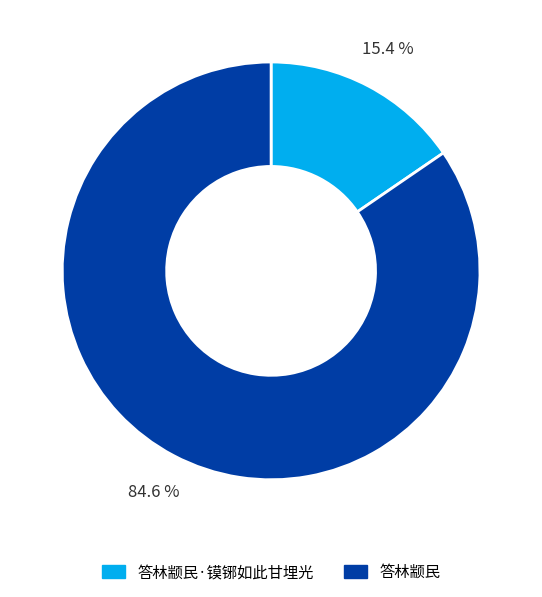

Does 答林颛民·镆铘如此甘埋光 account for over 50% of the chart?

No